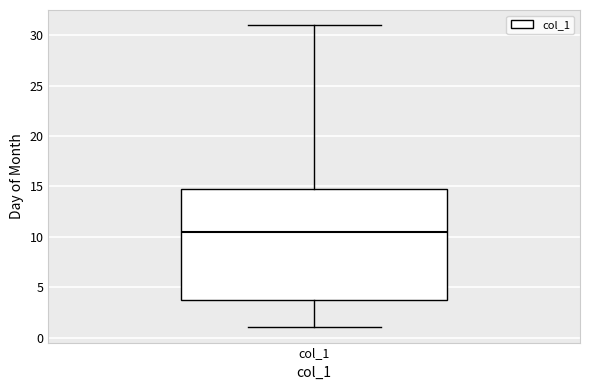

Where does the upper whisker of the box for col_1 end on the y-axis? The values are not printed on the chart, so give them approximately, as read against the axis.

31.0